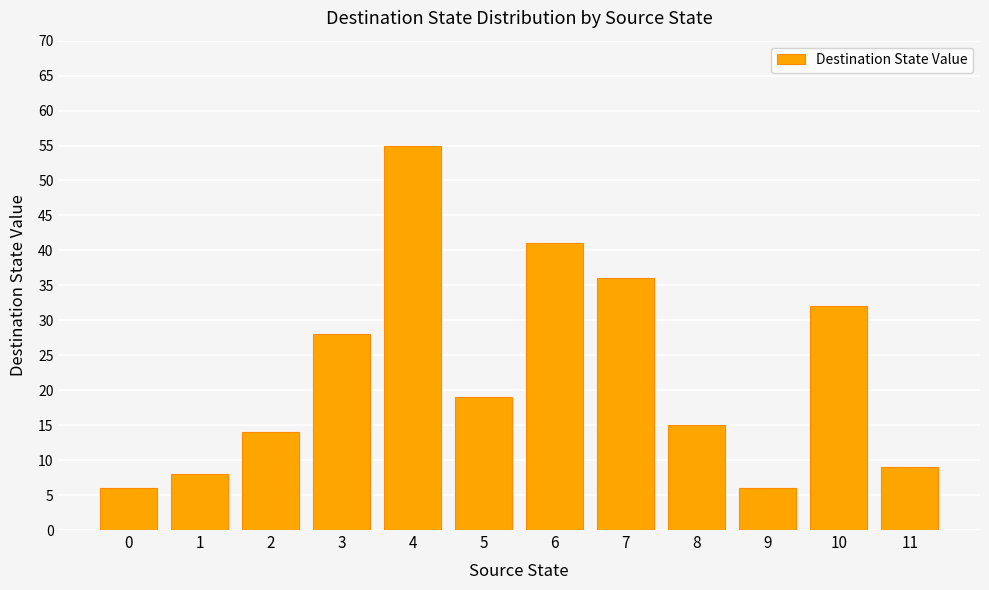

Count the number of categories in the chart.

12